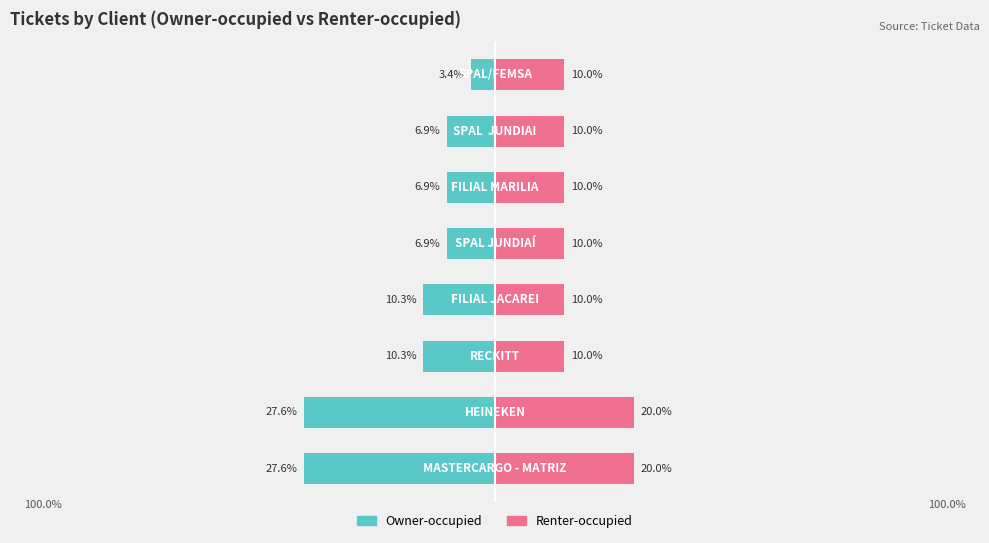

How many Renter-occupied values are between 10 and 20?

8